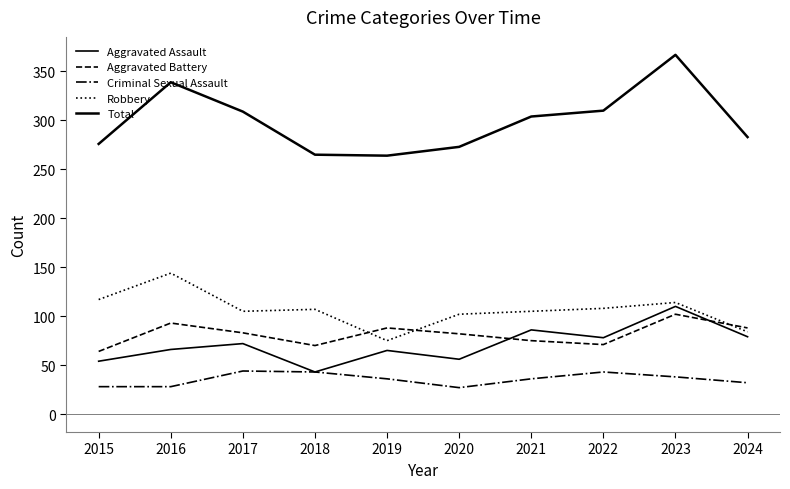

Which series has the widest spread of values?

Total